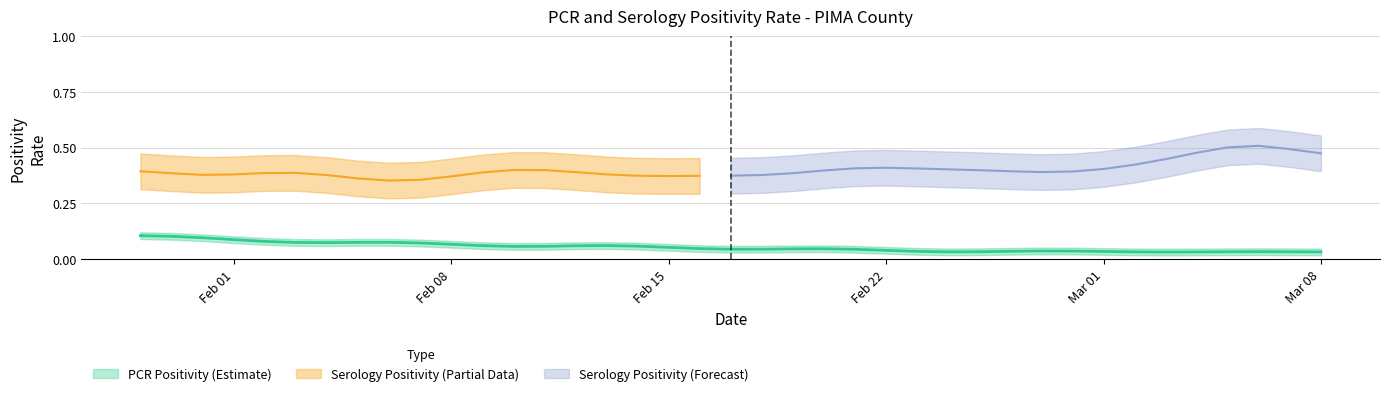

Does the chart have visible grid lines?

Yes